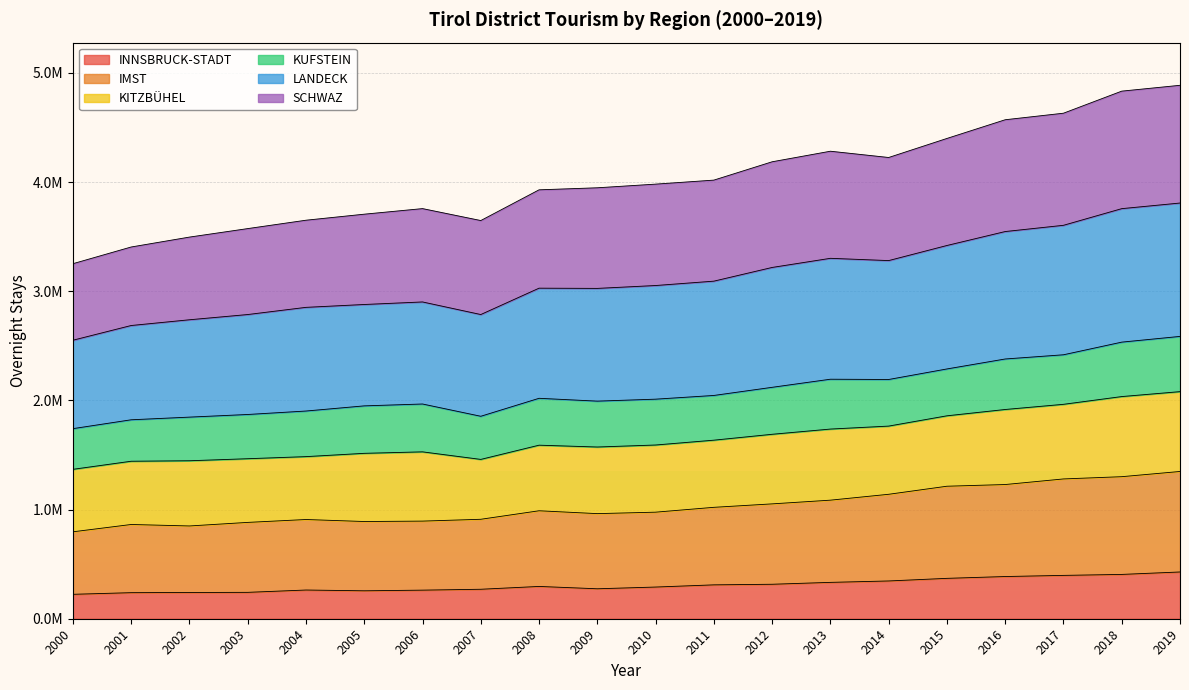

Which series changed the most between 2008 and 2010?

LANDECK